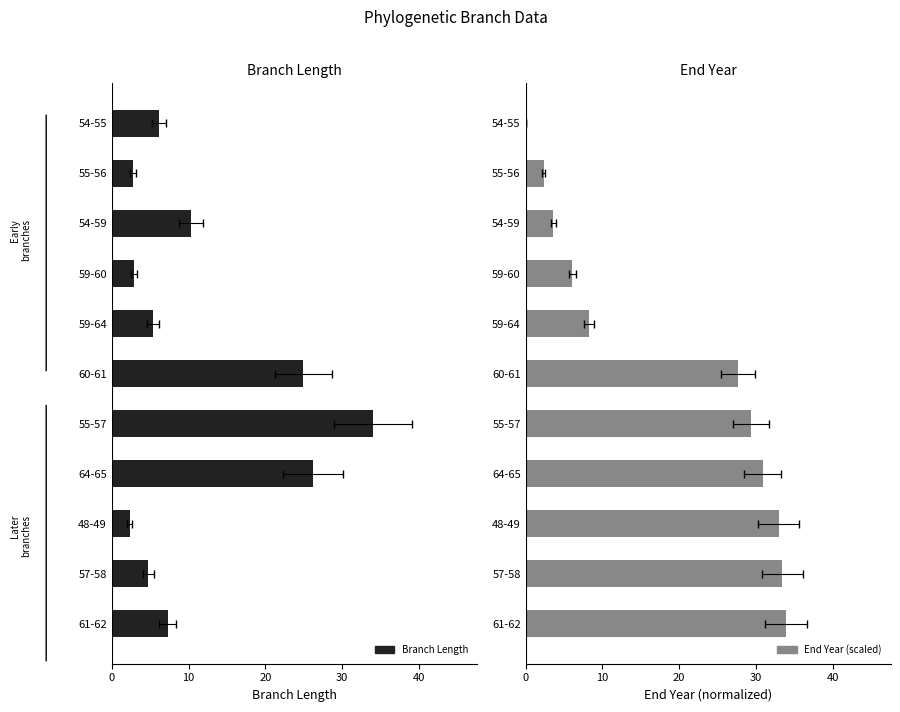

What is the value of the End Year (scaled) bar at the 8th from the left?

30.9